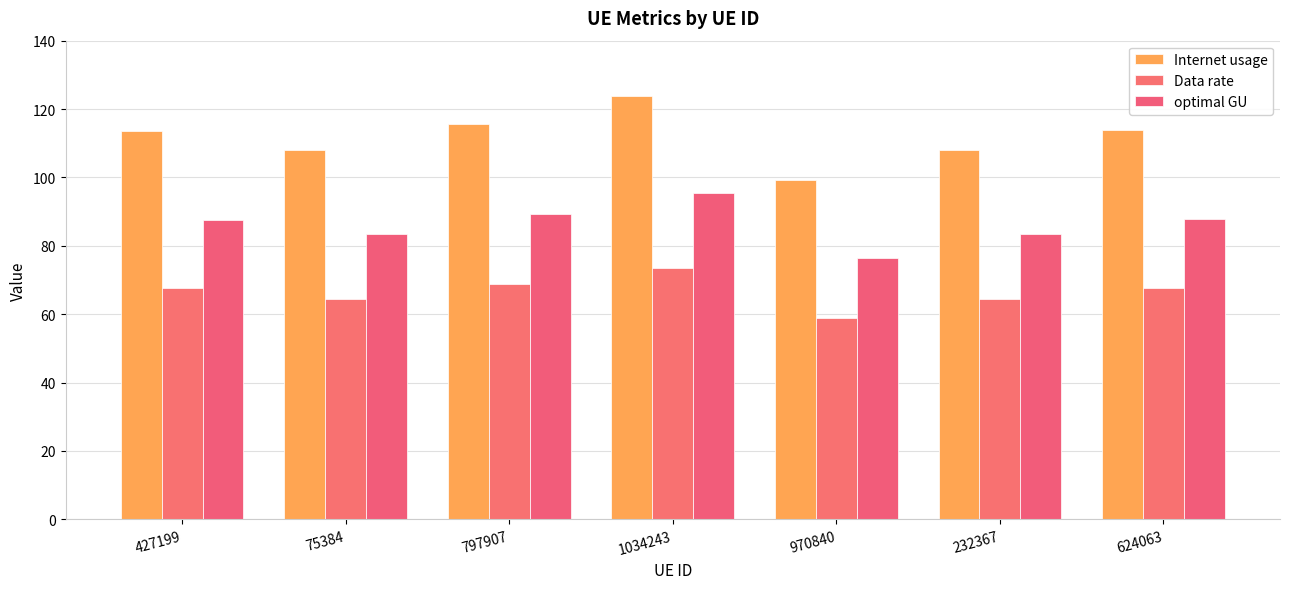

What is the label of the 6th bar from the left?

232367